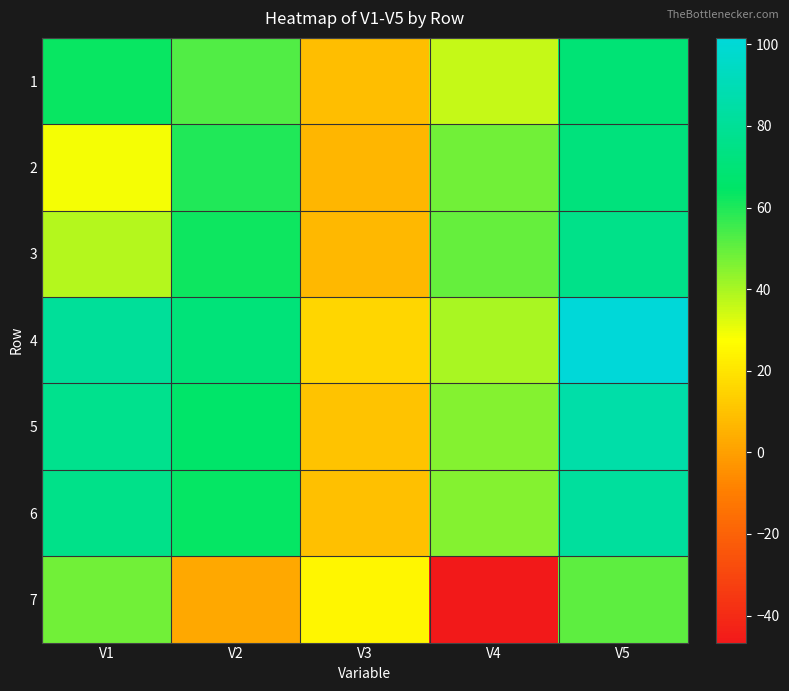

Count the number of data series in this chart.

7